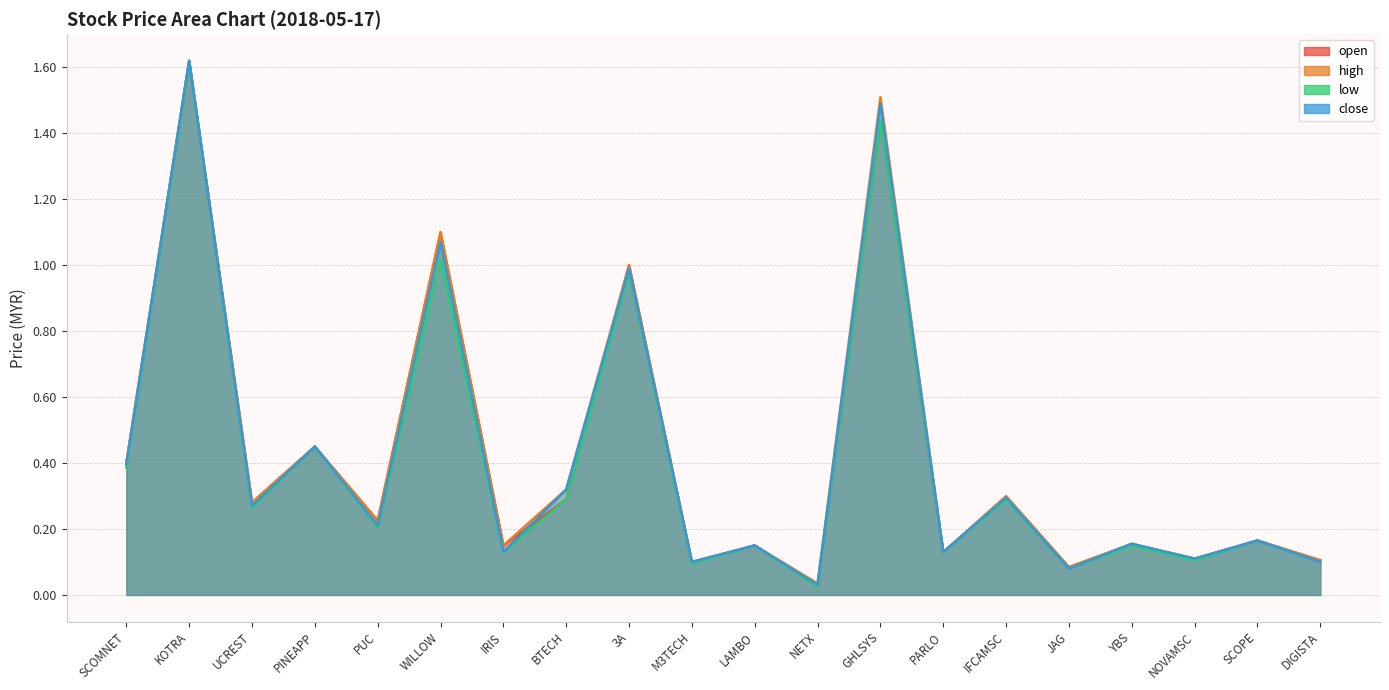

Between UCREST and PINEAPP, which is larger?

PINEAPP